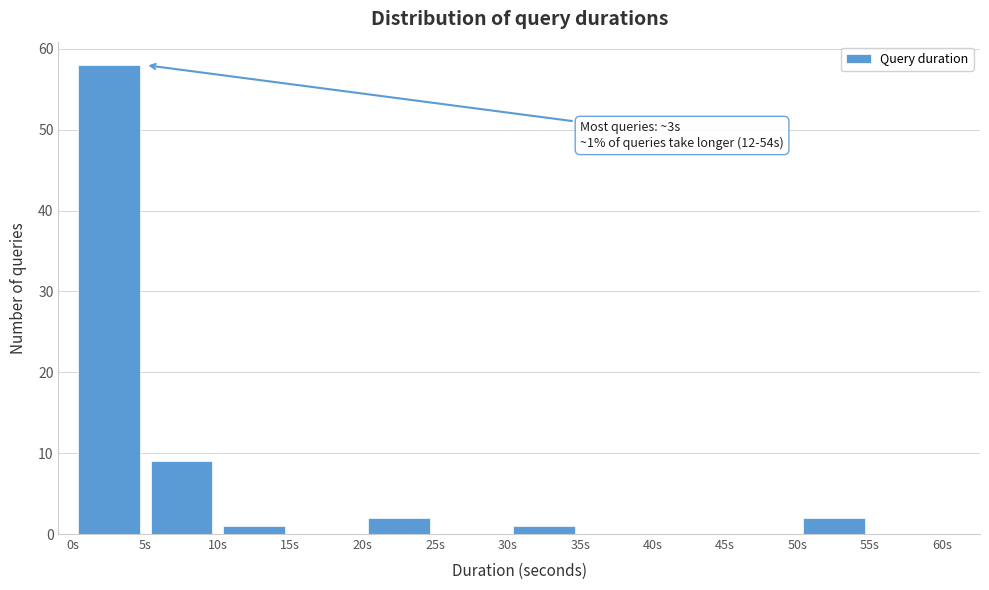

Which range on the x-axis has the tallest bar?

0 to 5